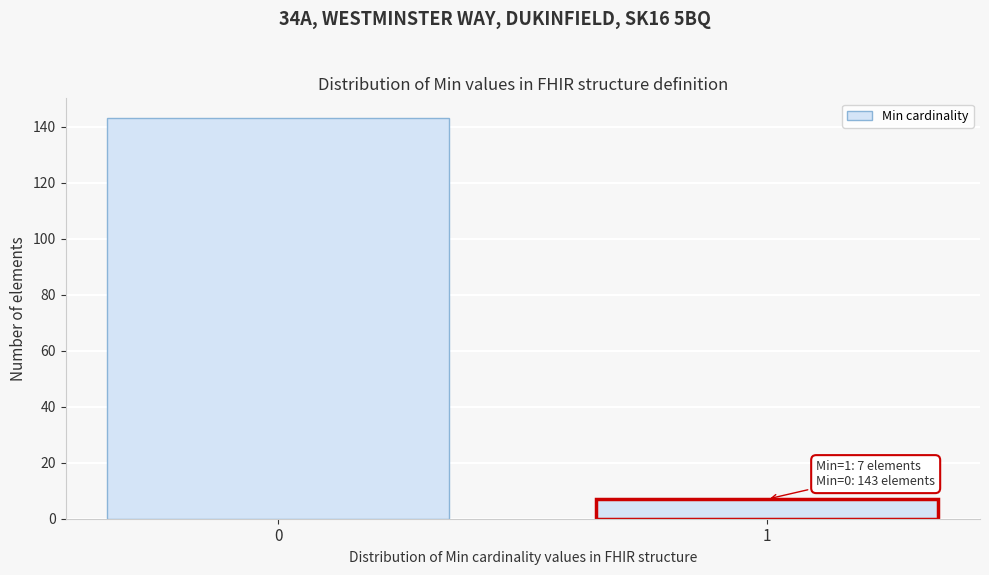

Reading left to right, extract all data points from this chart.

0=143	1=7